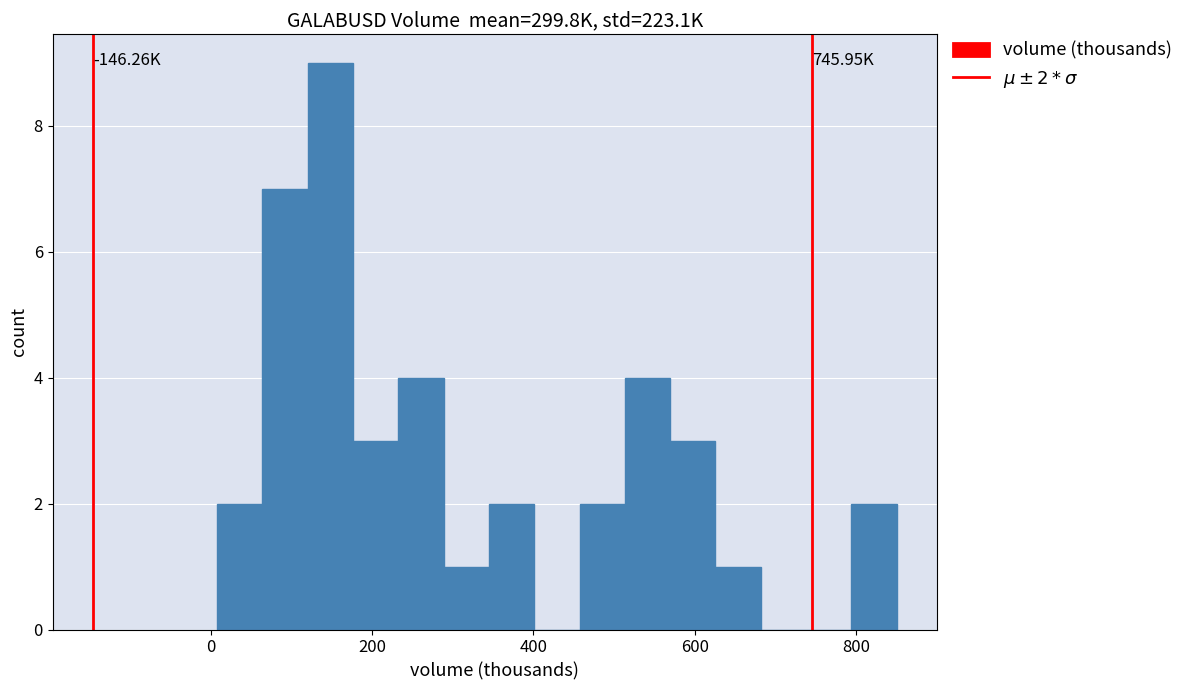

Read against the x-axis, roughly where is the centre of the tallest bar?

140